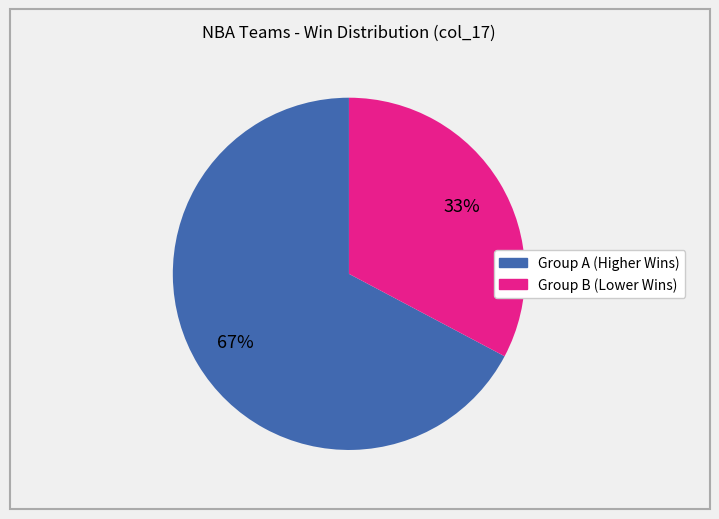

To the nearest percent, what is the difference between the largest and smallest slice percentages?

34%